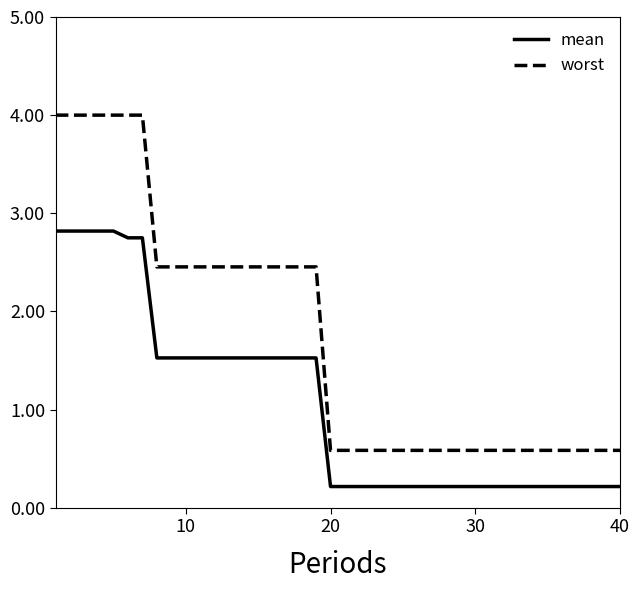

What is the difference between the maximum and minimum values in the worst series?

3.4